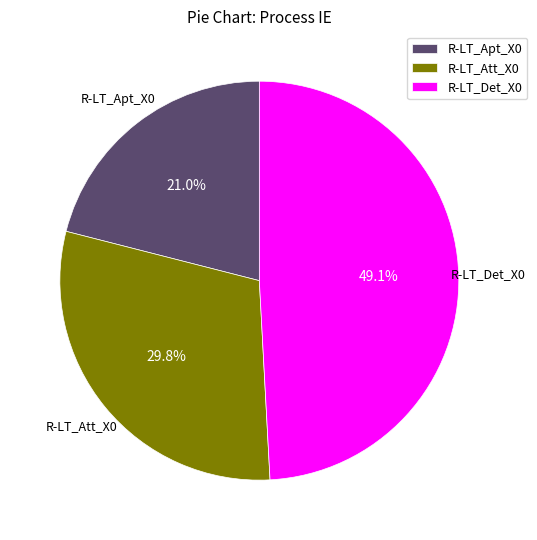

Combined, do R-LT_Att_X0 and R-LT_Det_X0 account for over 50%?

Yes